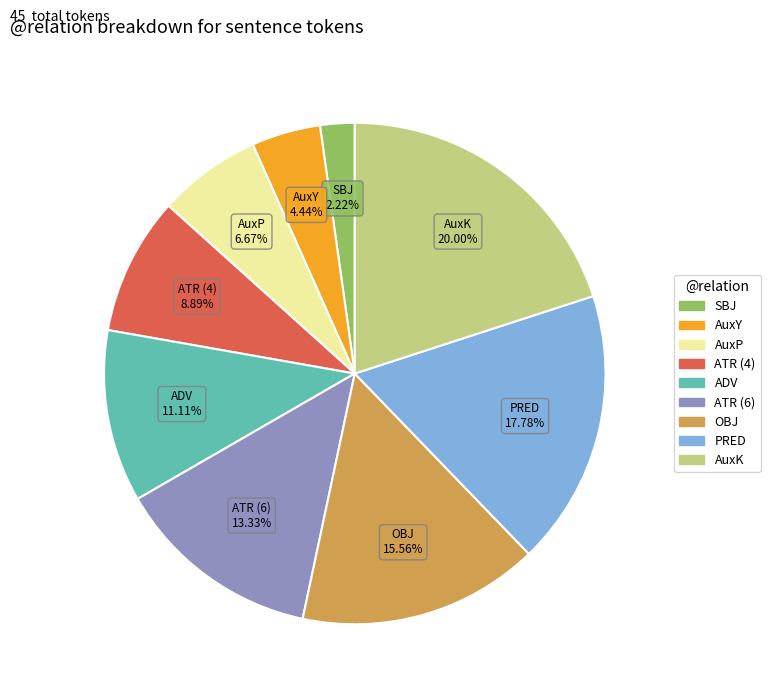

Is there any slice that represents more than half of the pie?

No